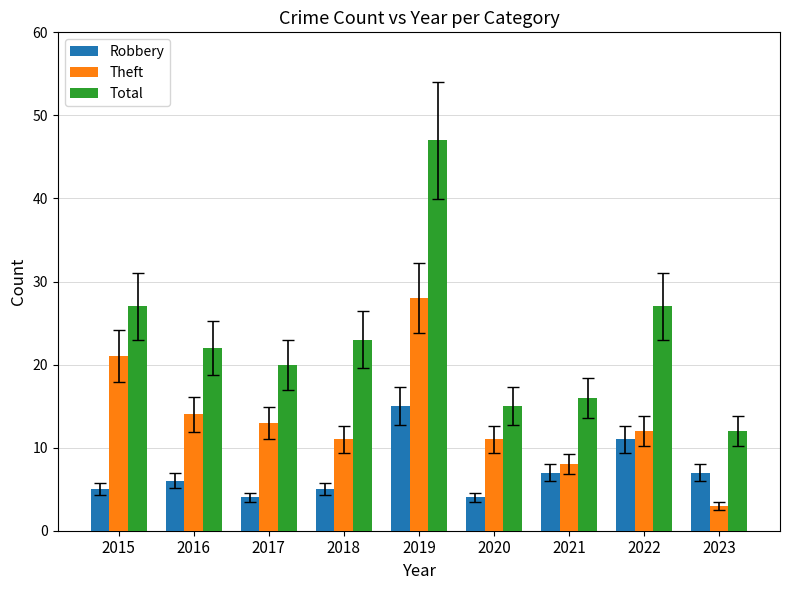

True or false: Theft has a value of 21 at 2015.

True